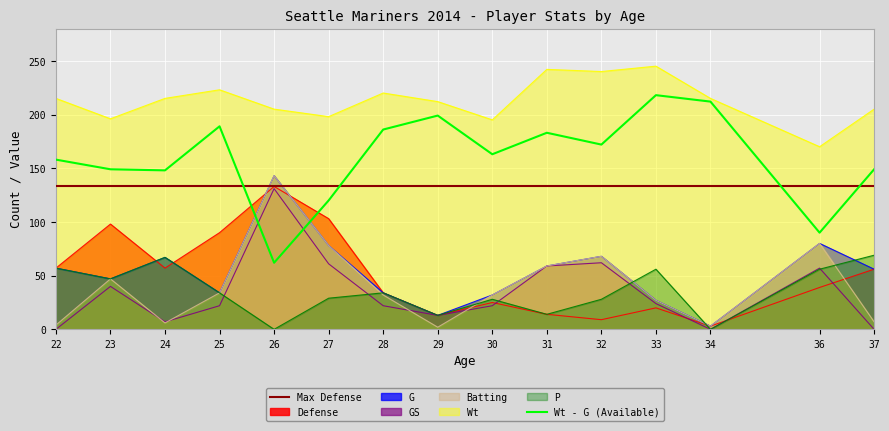

At which label does Batting reach its minimum?

29